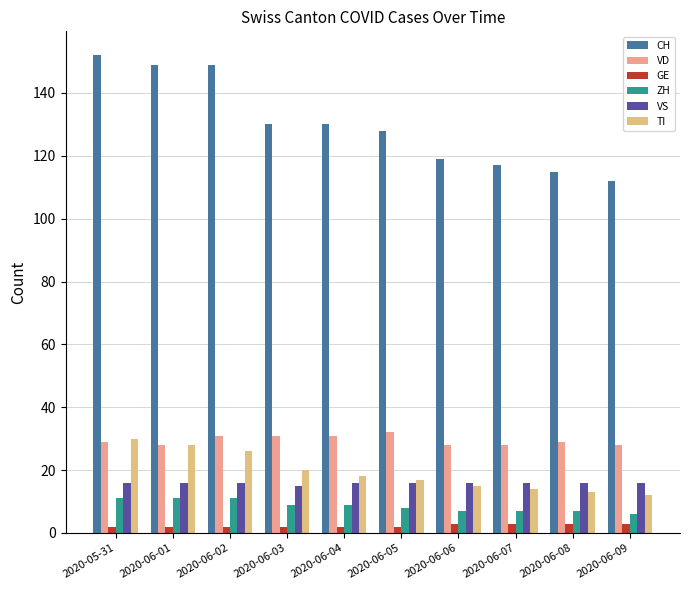

What is the sum of all ZH values?

86